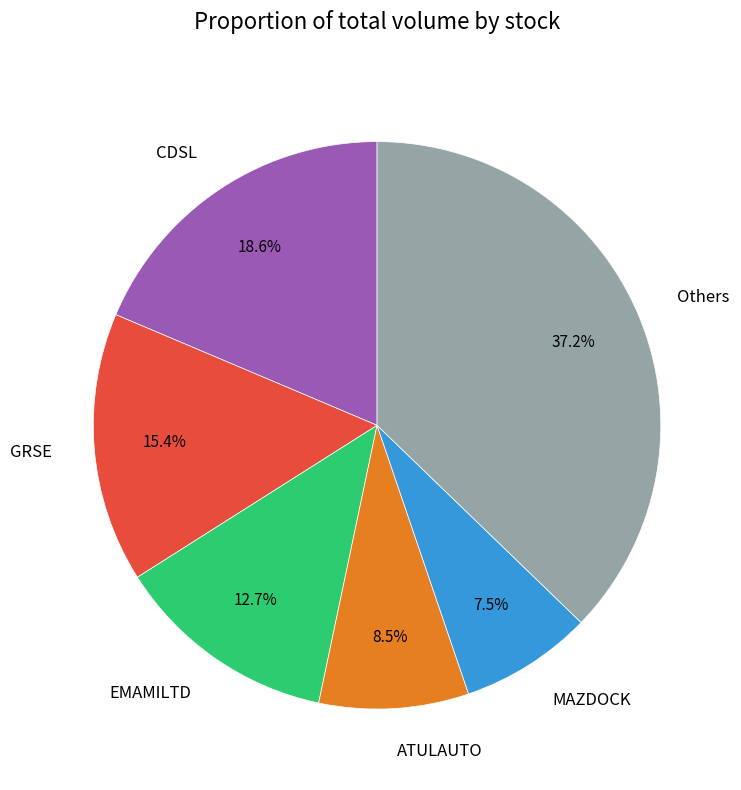

How many segments does this pie chart have?

6